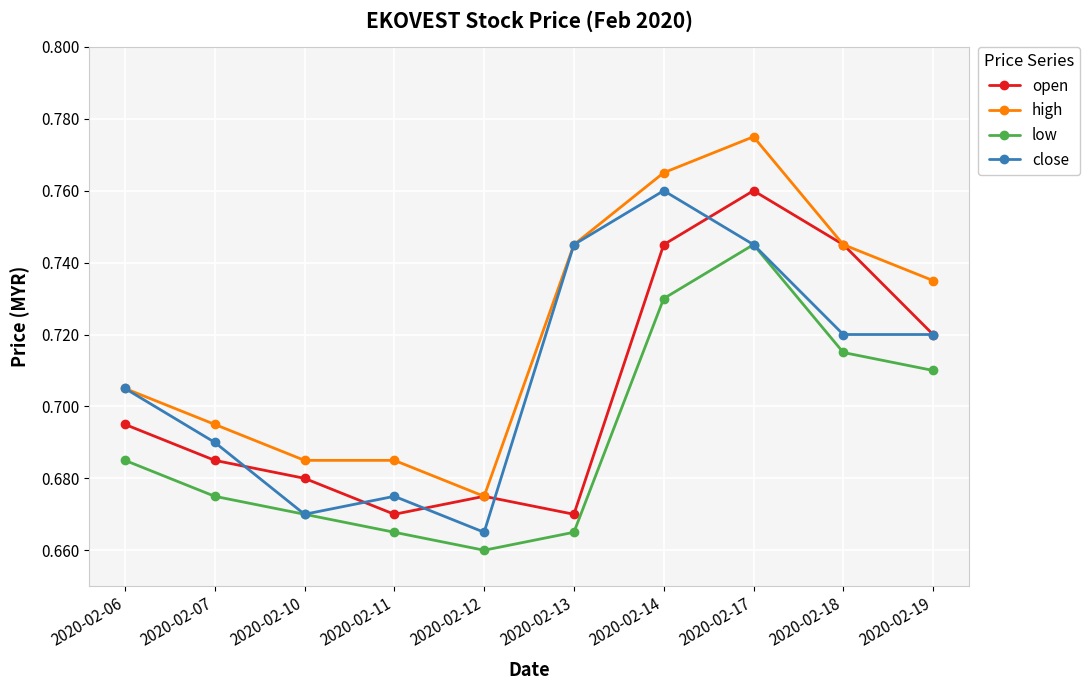

Which series has the largest total across all categories?

high